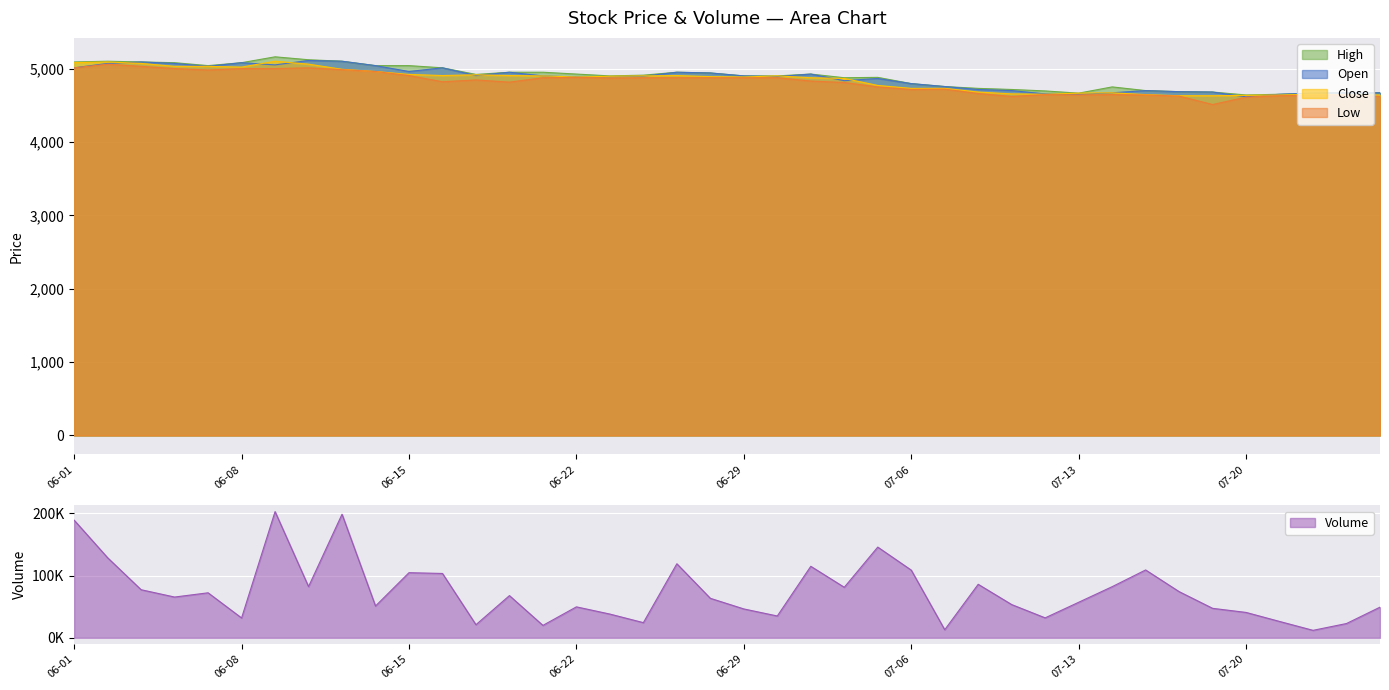

What is the average value of the Open series?

4866